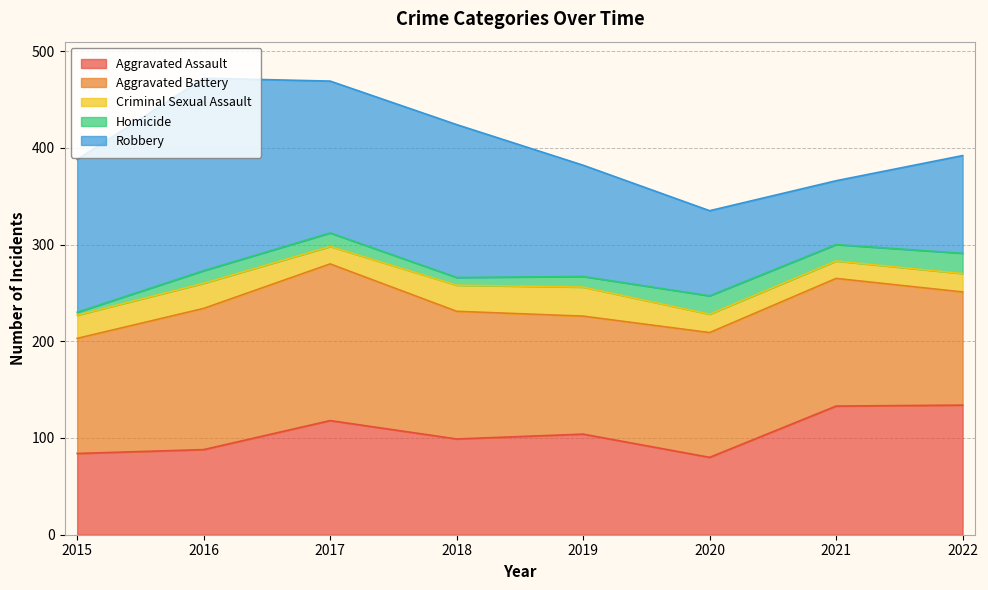

What is the smallest value displayed?

3